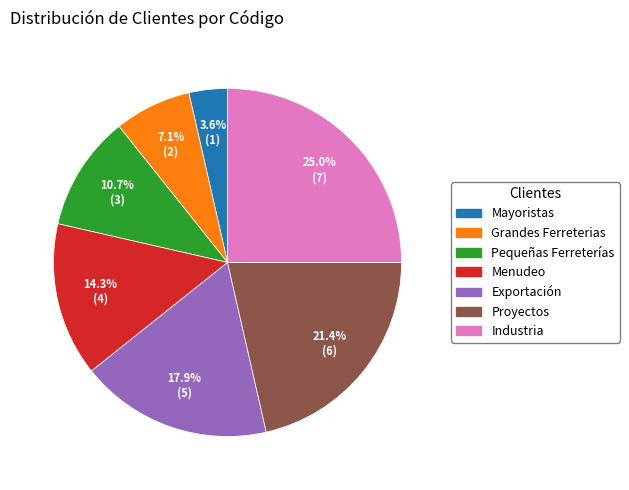

To the nearest percent, what portion does Grandes Ferreterias represent?

7%